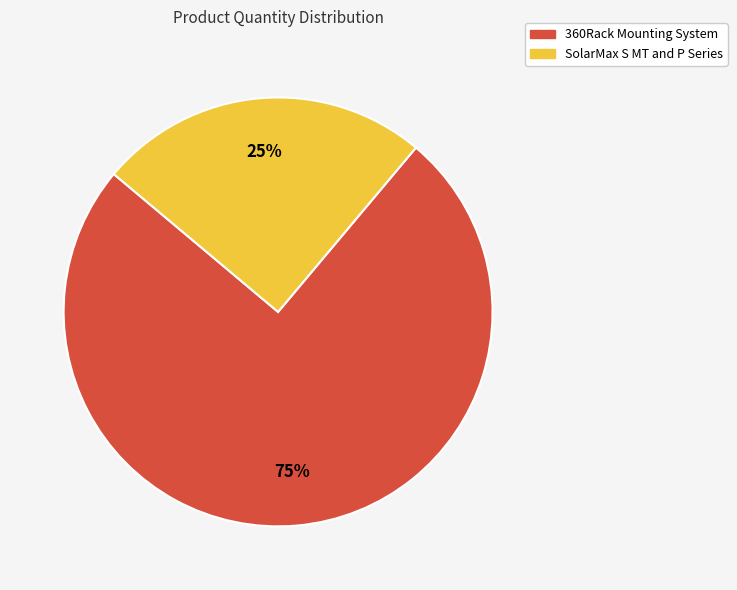

Rank the categories by value from highest to lowest.

360Rack Mounting System, SolarMax S MT and P Series